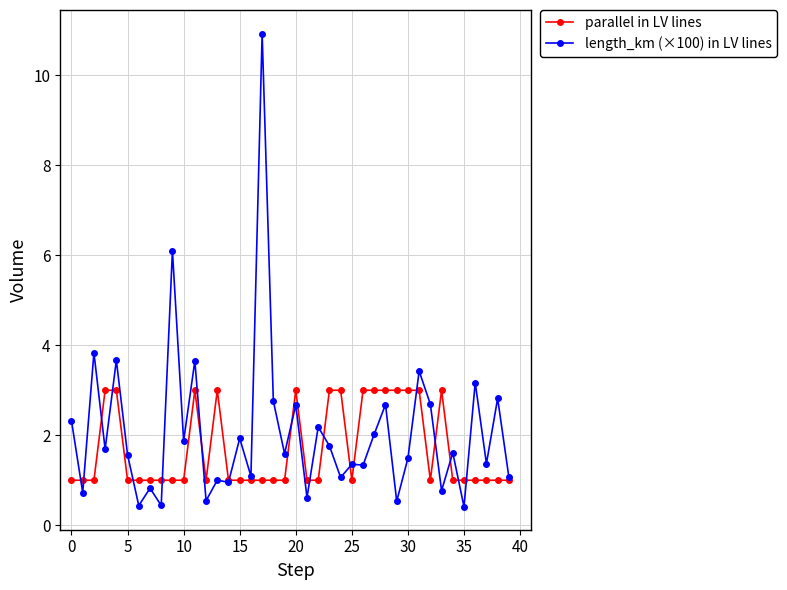

What are all the series names shown in the legend?

parallel in LV lines, length_km (×100) in LV lines